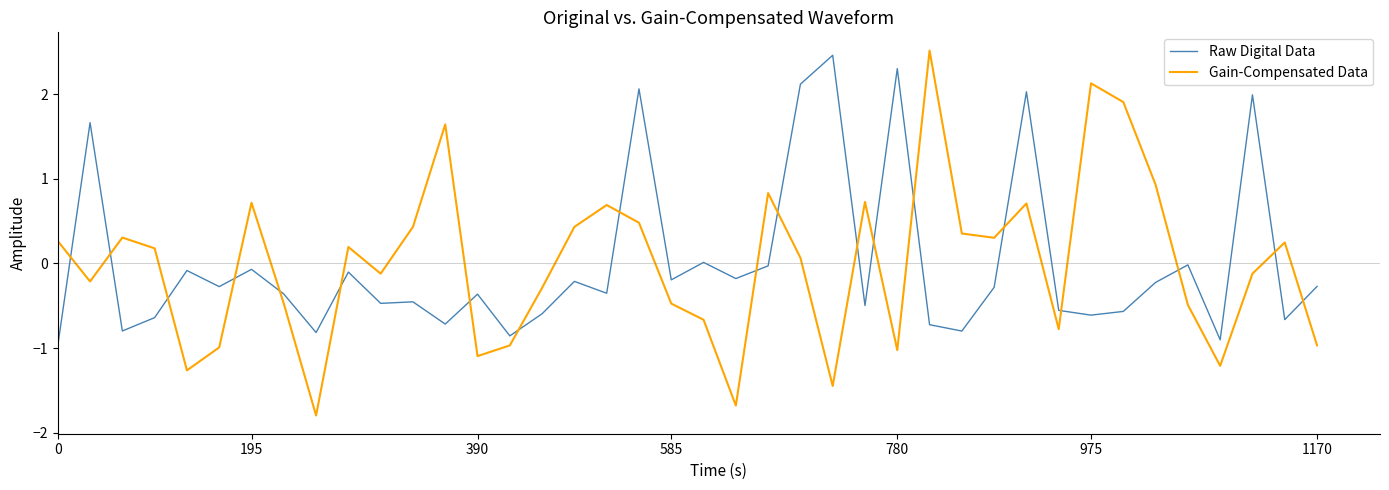

Which series has the widest spread of values?

Gain-Compensated Data